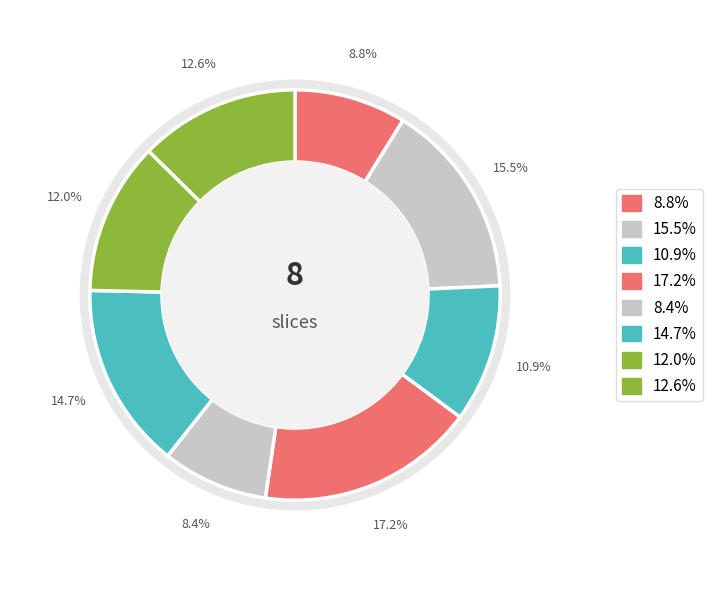

Does B33 account for over 50% of the chart?

No